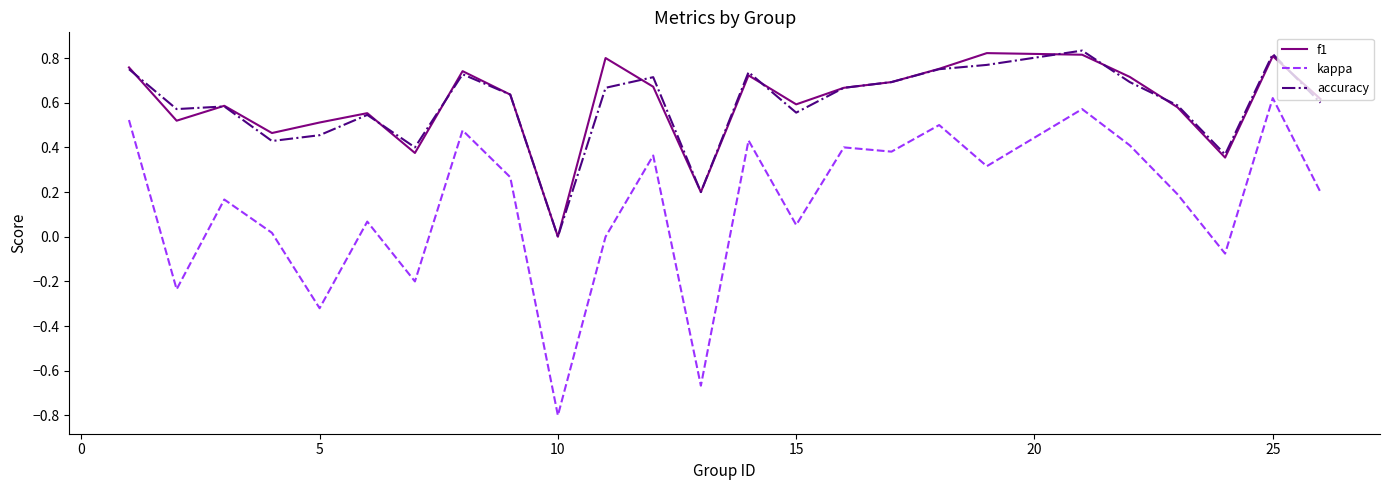

True or false: f1 and kappa intersect in this chart.

False